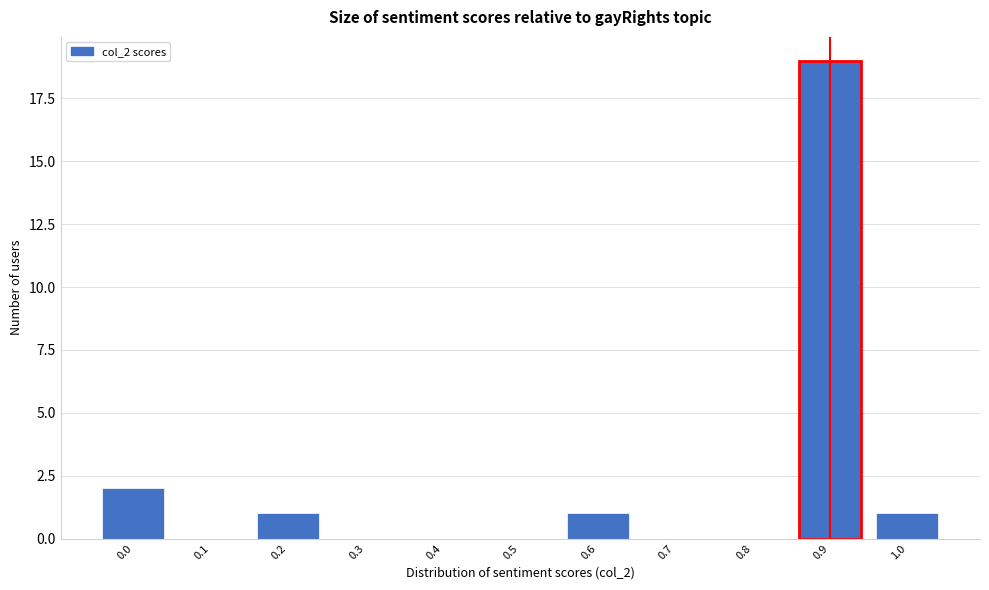

Reading left to right, what are all the values shown in this chart?

0.0=2	0.1=0	0.2=1	0.3=0	0.4=0	0.5=0	0.6=1	0.7=0	0.8=0	0.9=19	1.0=1